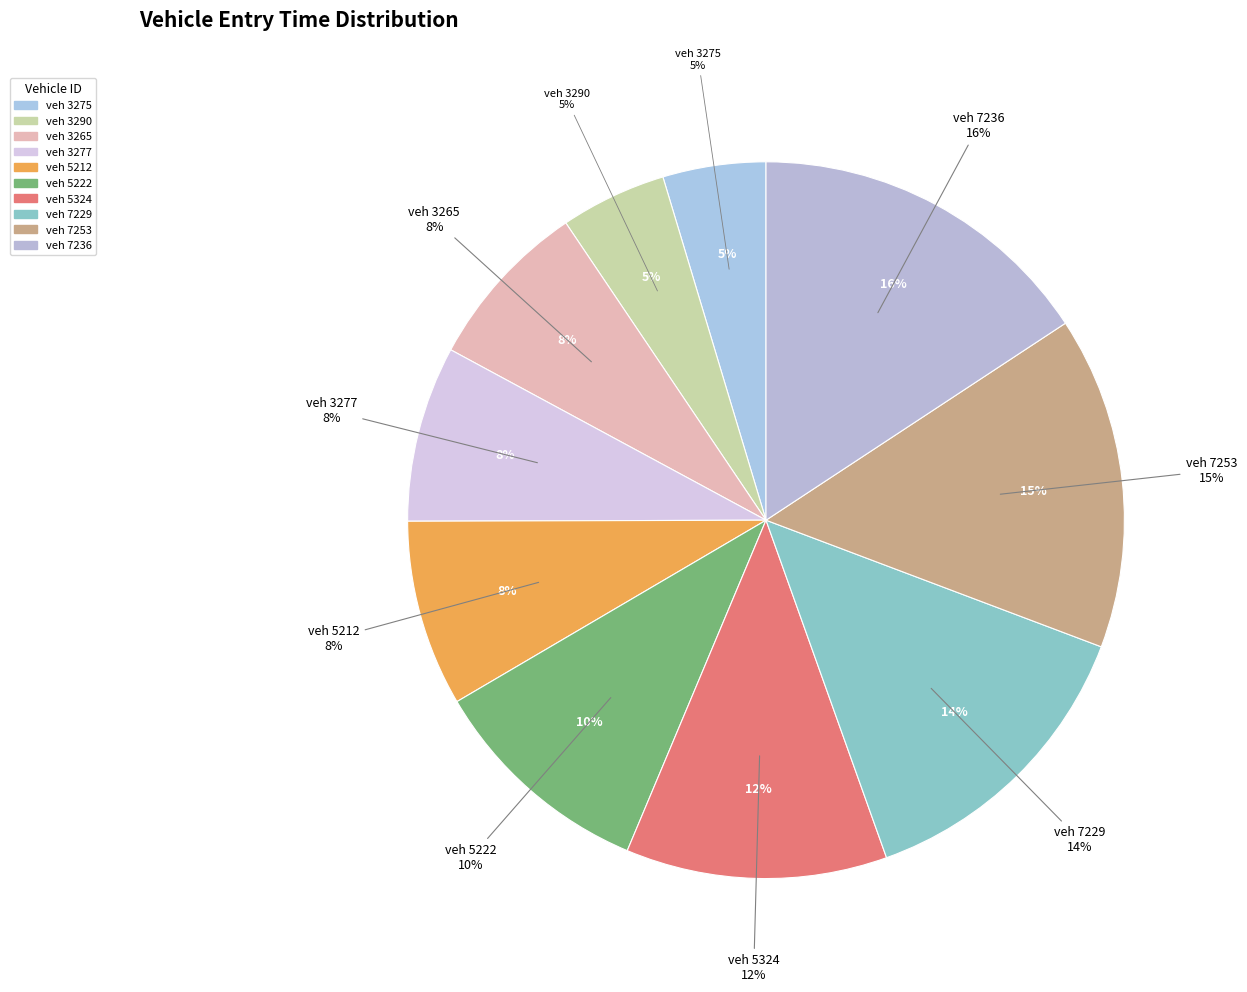

To the nearest percent, what is the combined percentage of 3277 and 5212?

16%